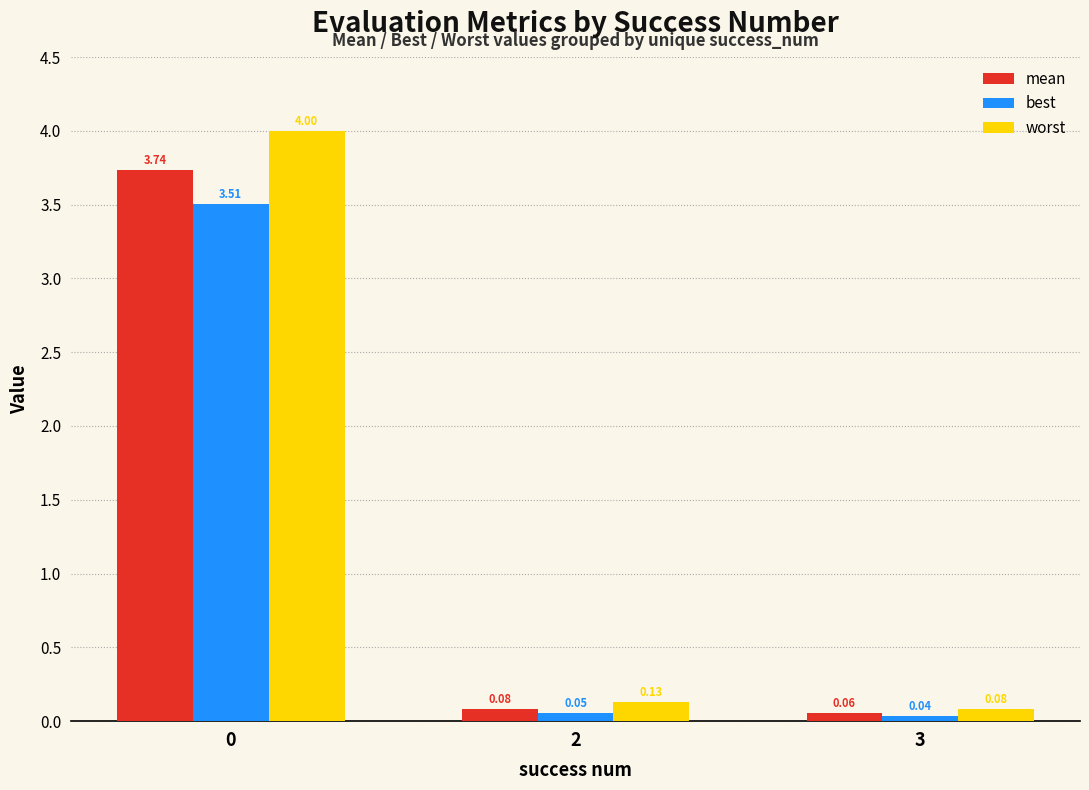

What is the sum of the mean values at 3 and 0?

3.8